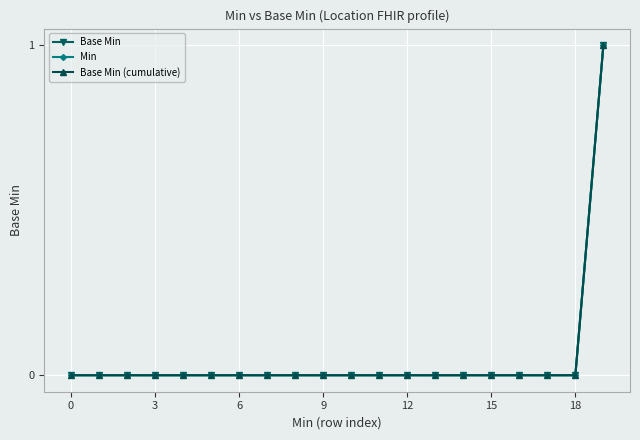

True or false: Base Min (cumulative) and Base Min intersect in this chart.

False